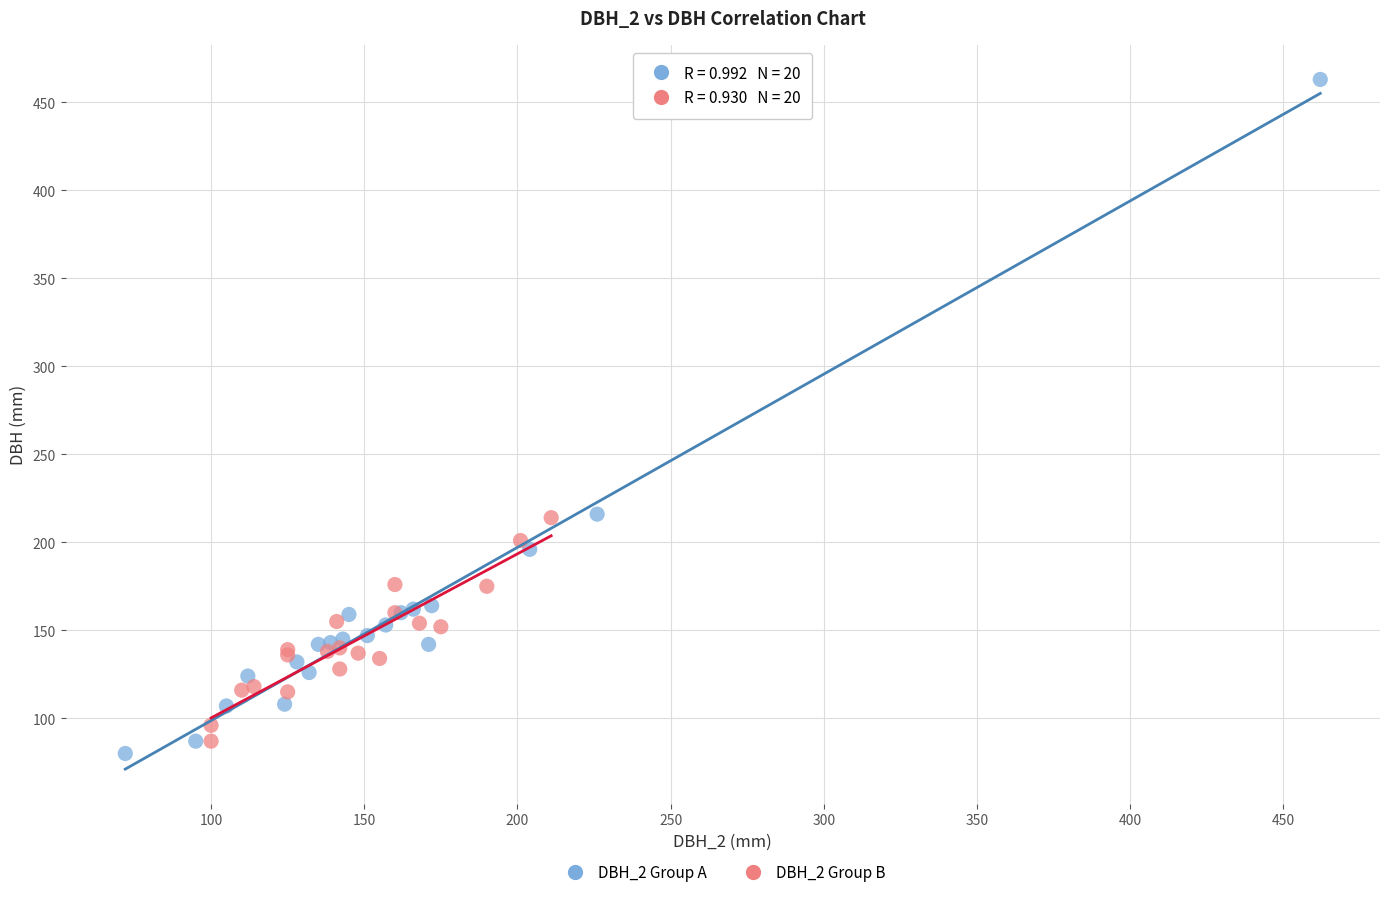

Which series contains the highest Y value?

DBH_2 Group A